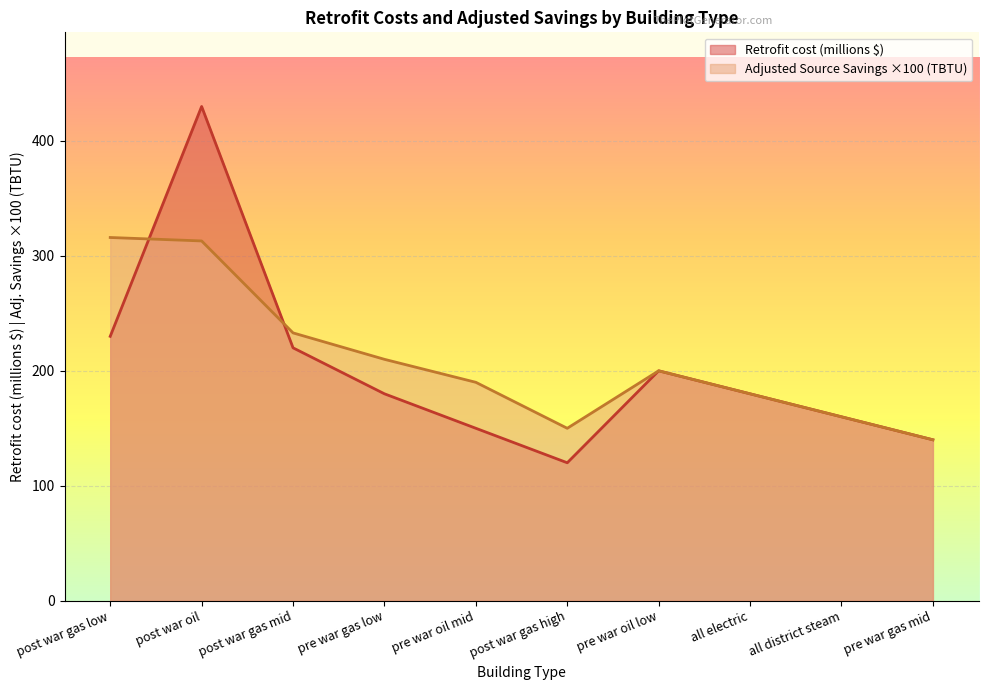

True or false: Adjusted Source Savings (TBTU) has more than 2 interior local peaks.

False